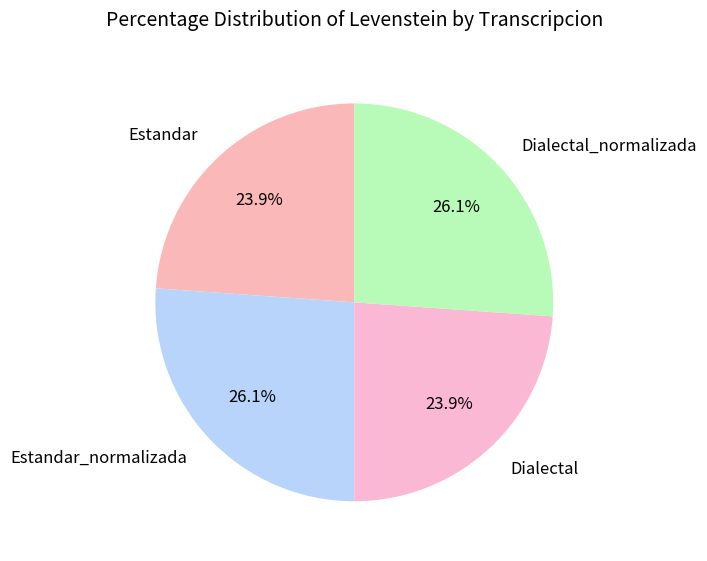

How many segments does this pie chart have?

4